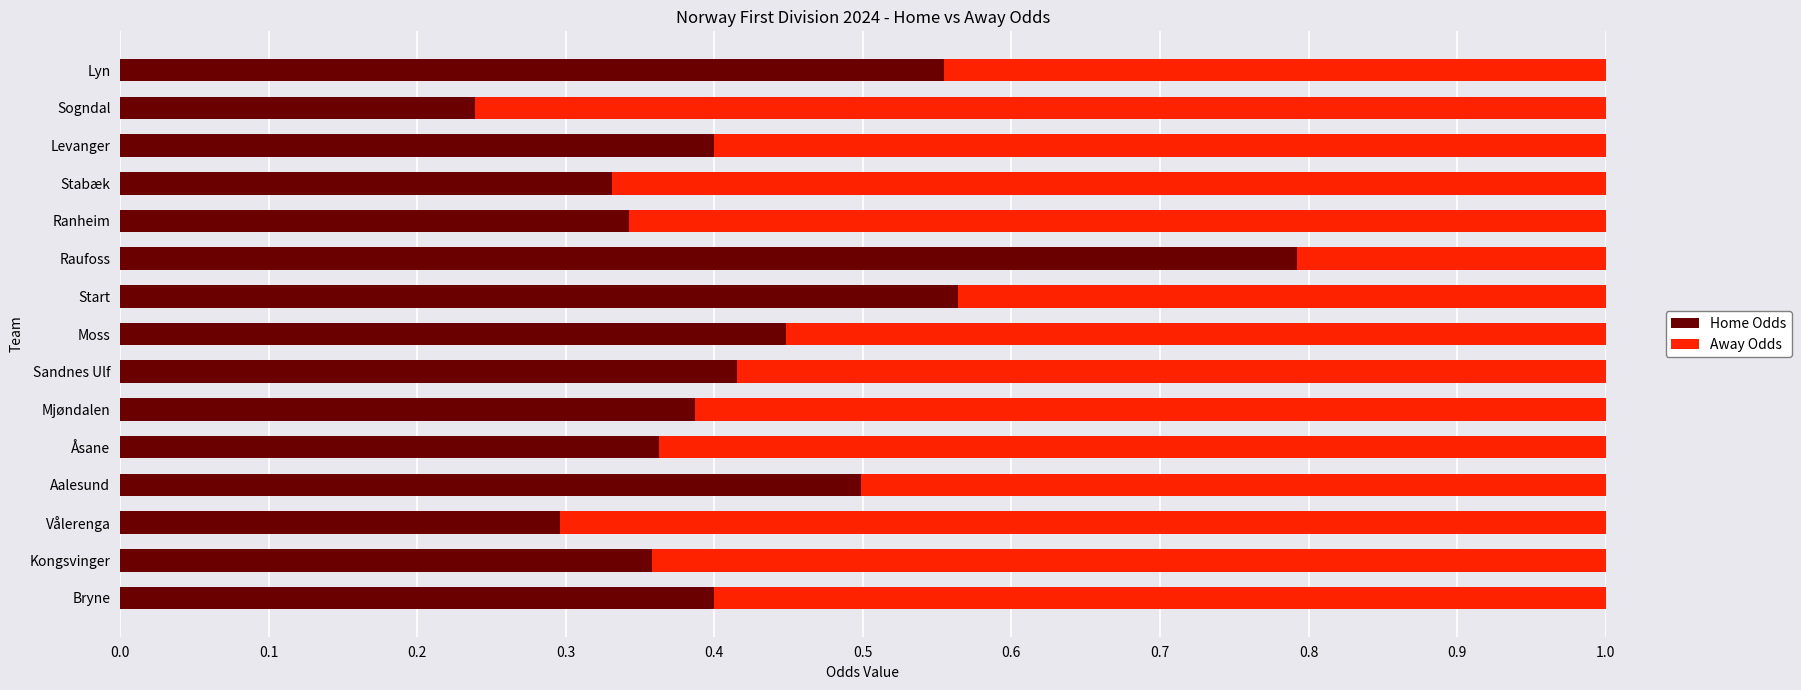

What is the total value across all series at Sogndal?

1.0